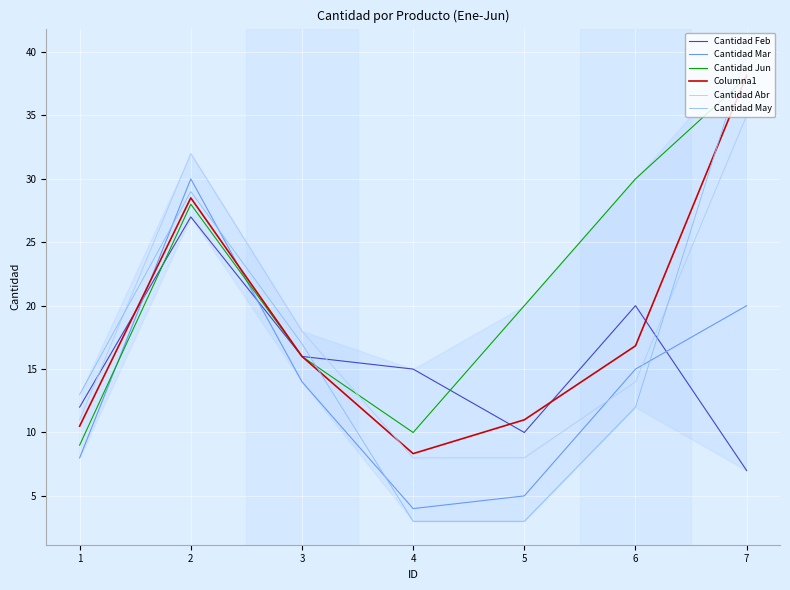

True or false: Cantidad May has more than 1 interior local peaks.

False